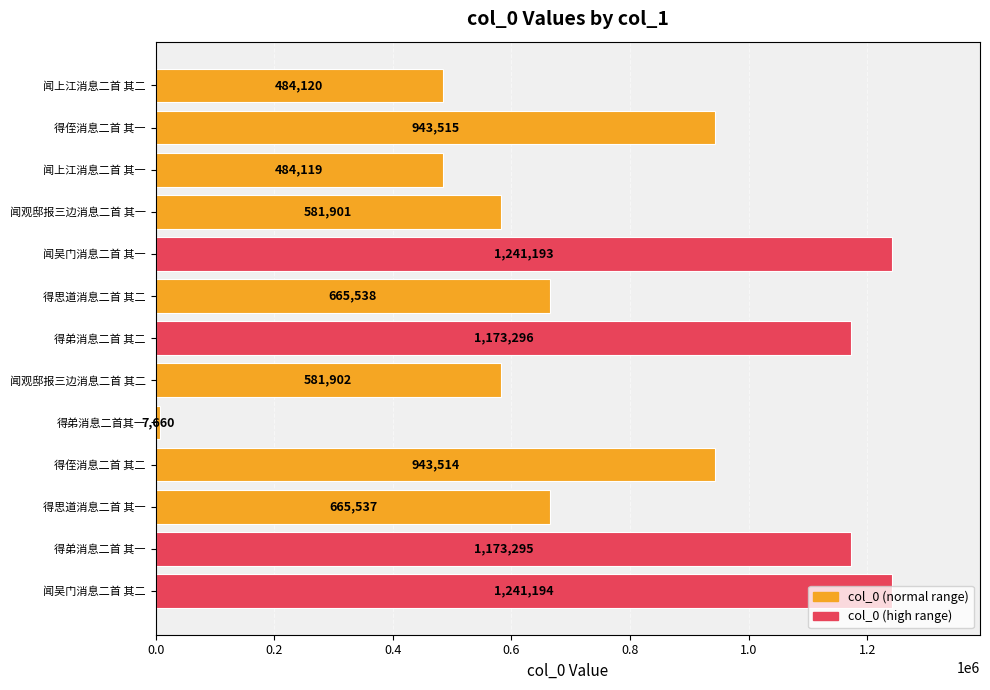

Which label corresponds to the largest value in the chart?

闻吴门消息二首 其二